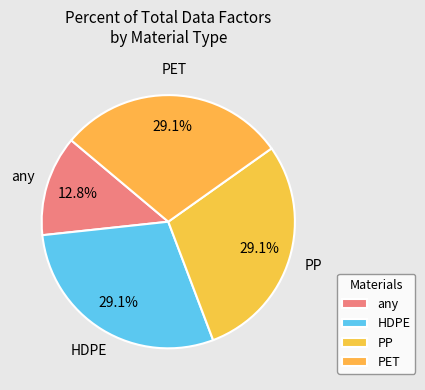

How many slices are in this pie chart?

4